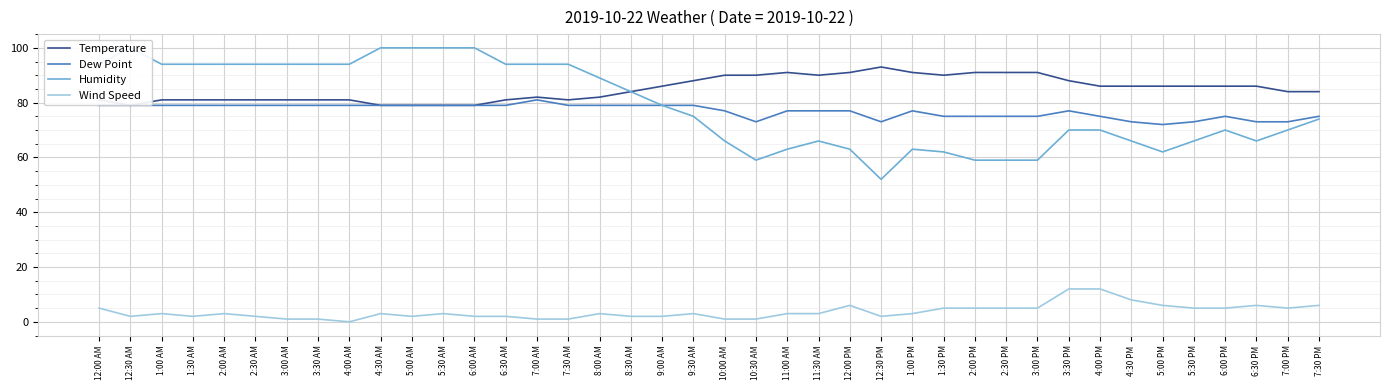

Is this an area chart (filled region under the line)?

No